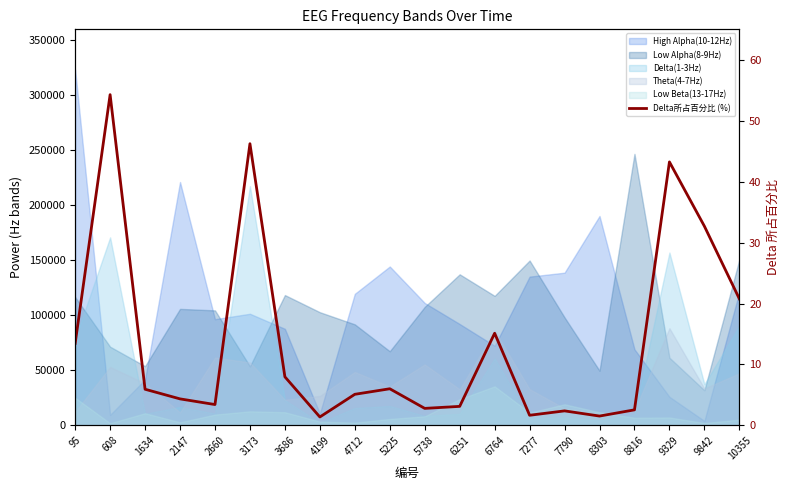

Is it true that the value at 4712 is 5.1?

True